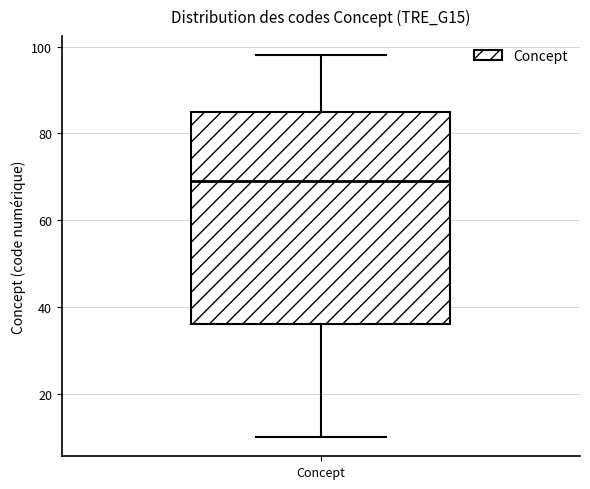

Transcribe this box plot: give where the median line is, the range the box spans, and where the two whiskers end, as read against the y-axis. The values are not printed on the chart, so give them approximately, as read against the axis.

median 70, box 36 to 86, whiskers 10 to 98